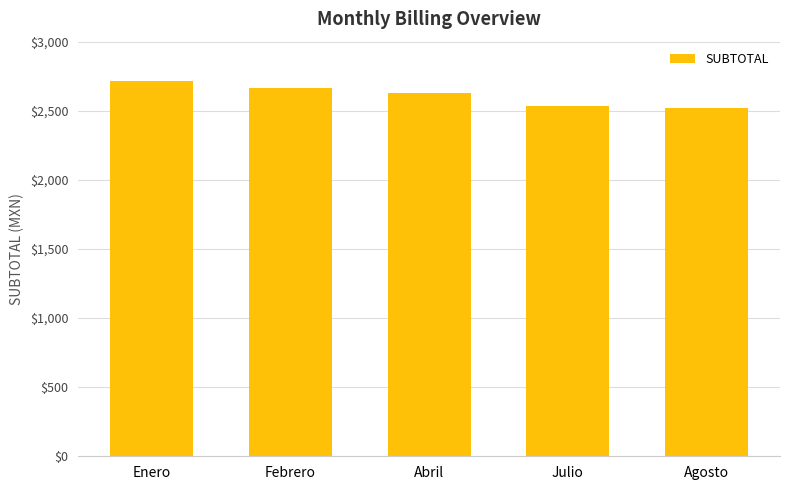

What is the label of the 5th bar from the left?

Agosto